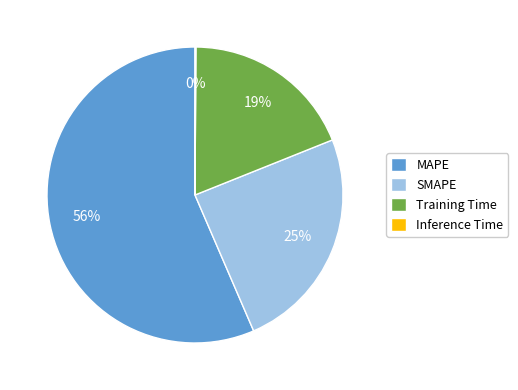

Is the sum of Training Time and MAPE greater than half?

Yes